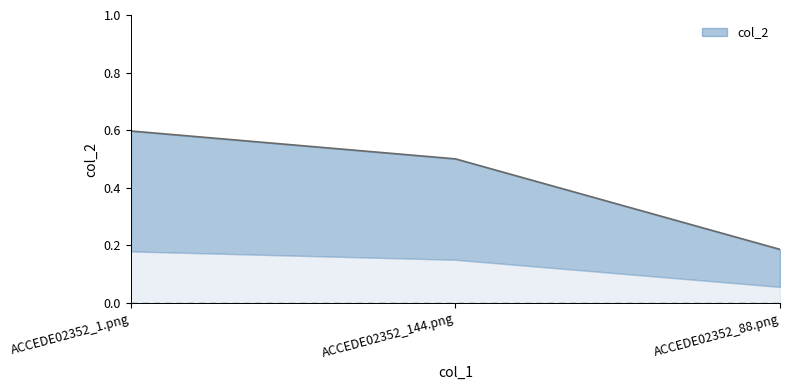

Does the chart display data point markers on the line(s)?

No